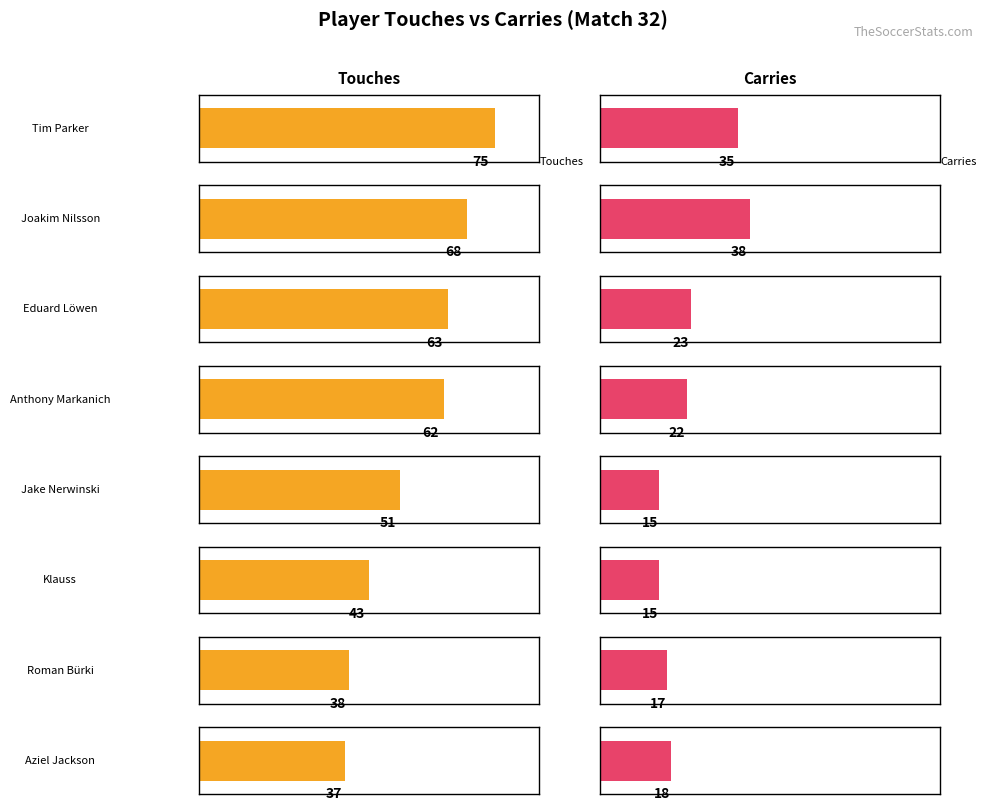

Which series has the widest spread of values?

Touches